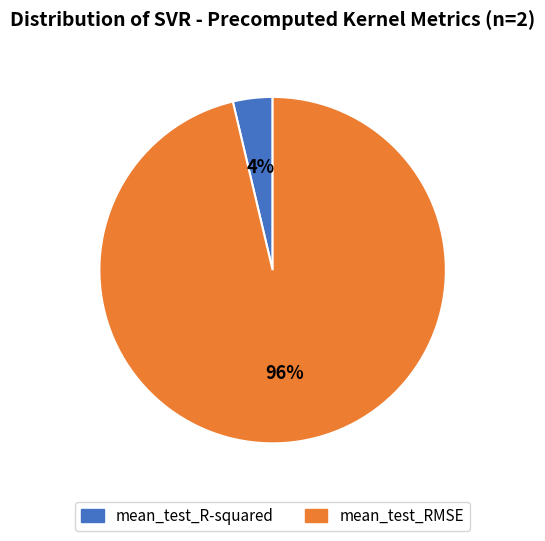

Do mean_test_R-squared and mean_test_RMSE together represent more than half of the pie?

Yes